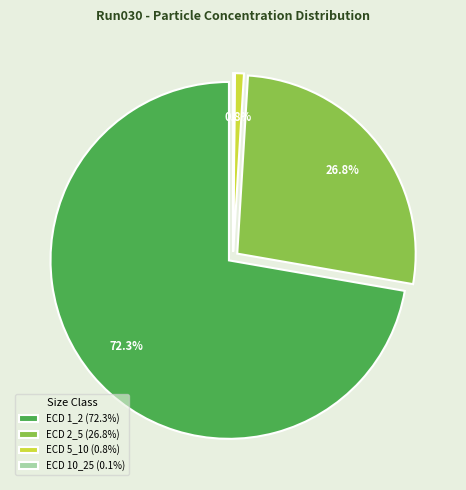

To the nearest percent, what is the difference between the largest and smallest slice percentages?

72%